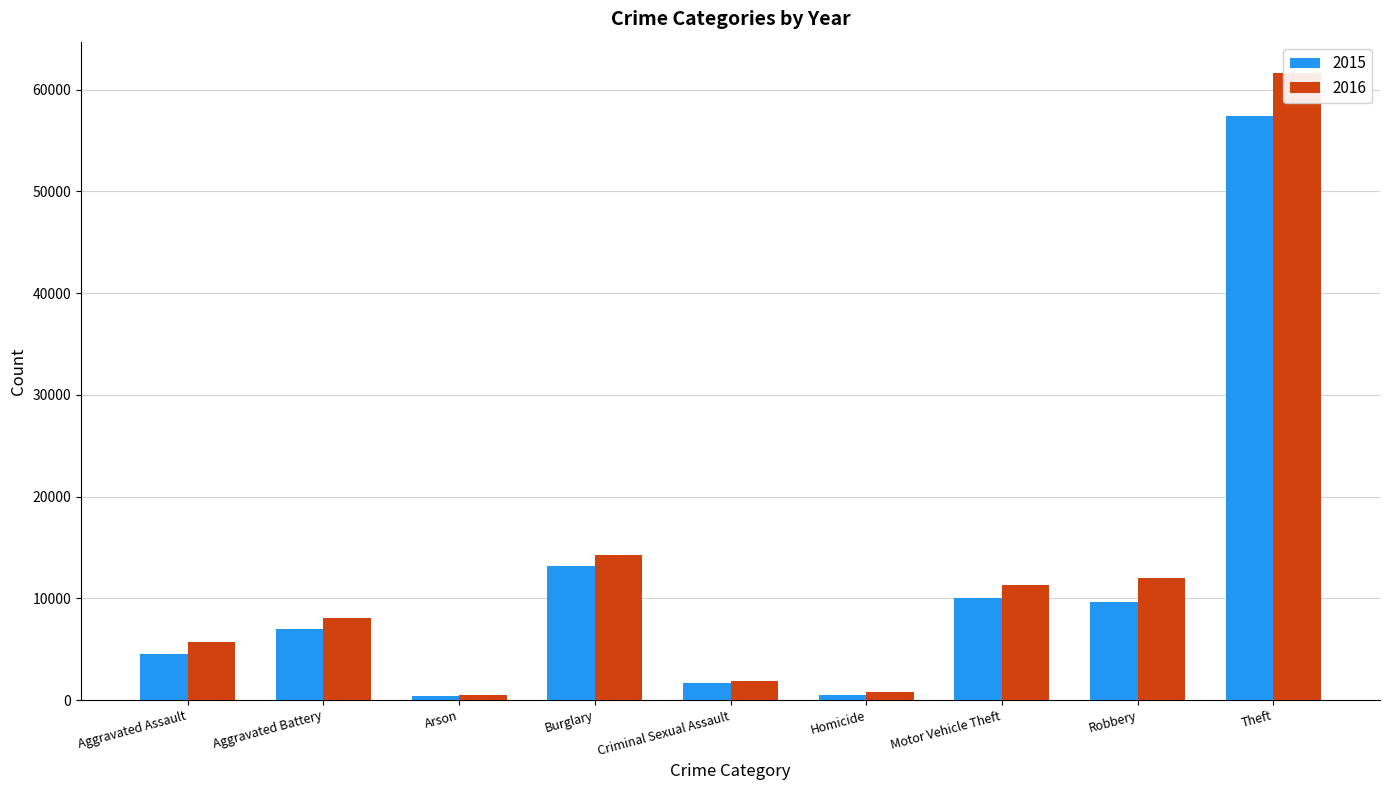

What is the label of the 6th bar from the right?

Burglary